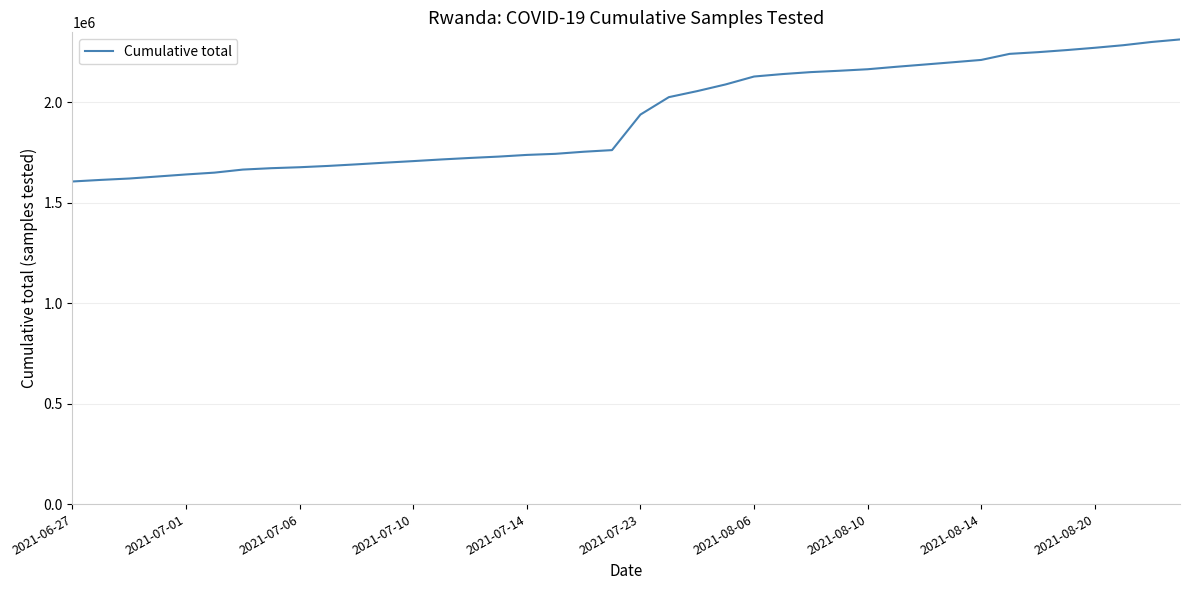

What is the difference between the maximum and minimum values?

707372